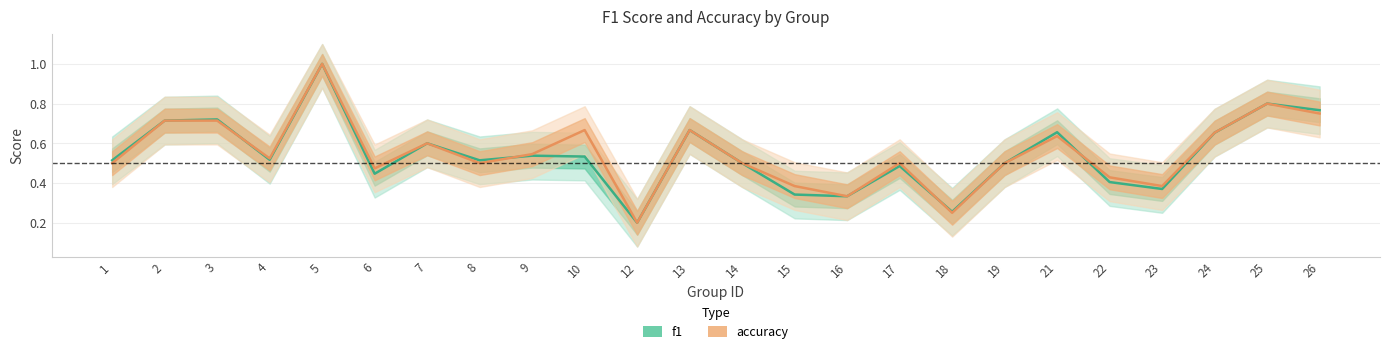

Rank the series by their average value, from highest to lowest.

accuracy, f1